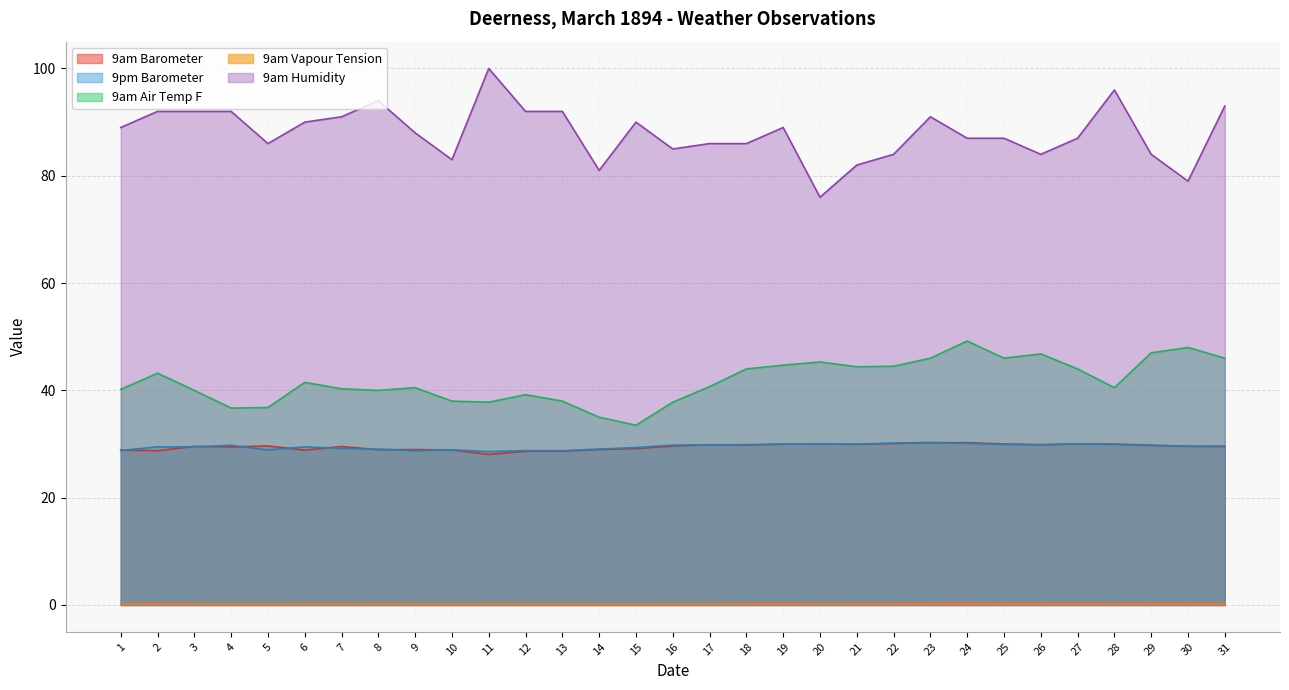

What are all the series names shown in the legend?

9am Barometer, 9pm Barometer, 9am Air Temp F, 9am Vapour Tension, 9am Humidity